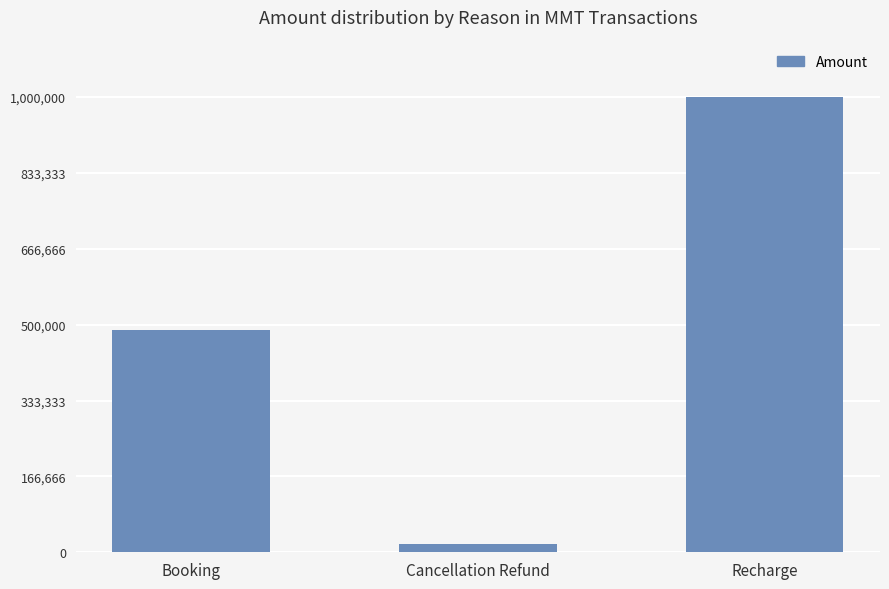

Which has a higher value, Recharge or Booking?

Recharge